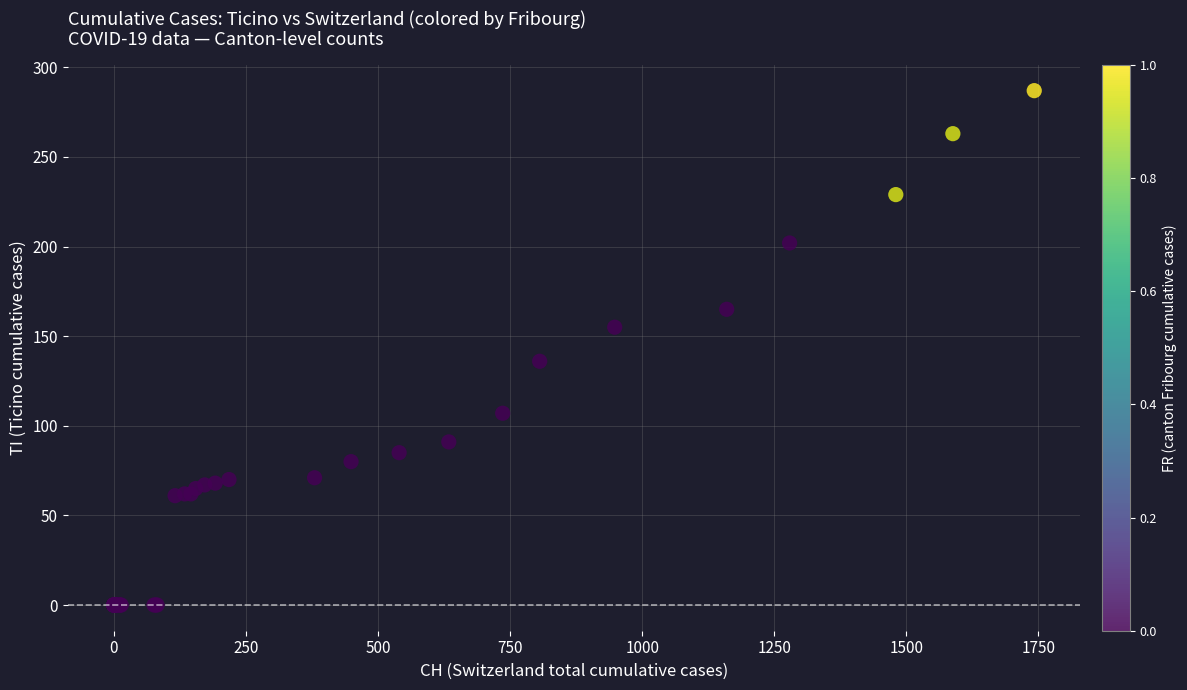

What Y value in the scatter plot is closest to 143?

136